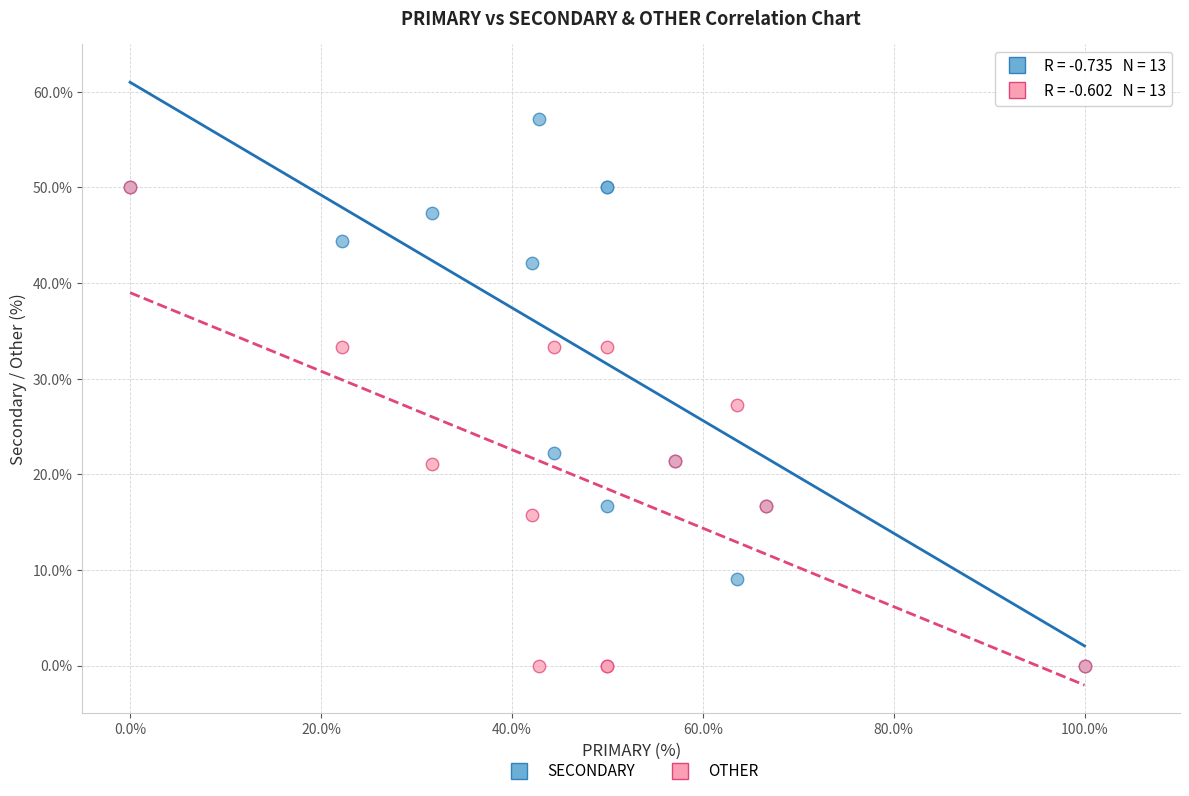

What are all the series names shown in the legend?

SECONDARY, OTHER